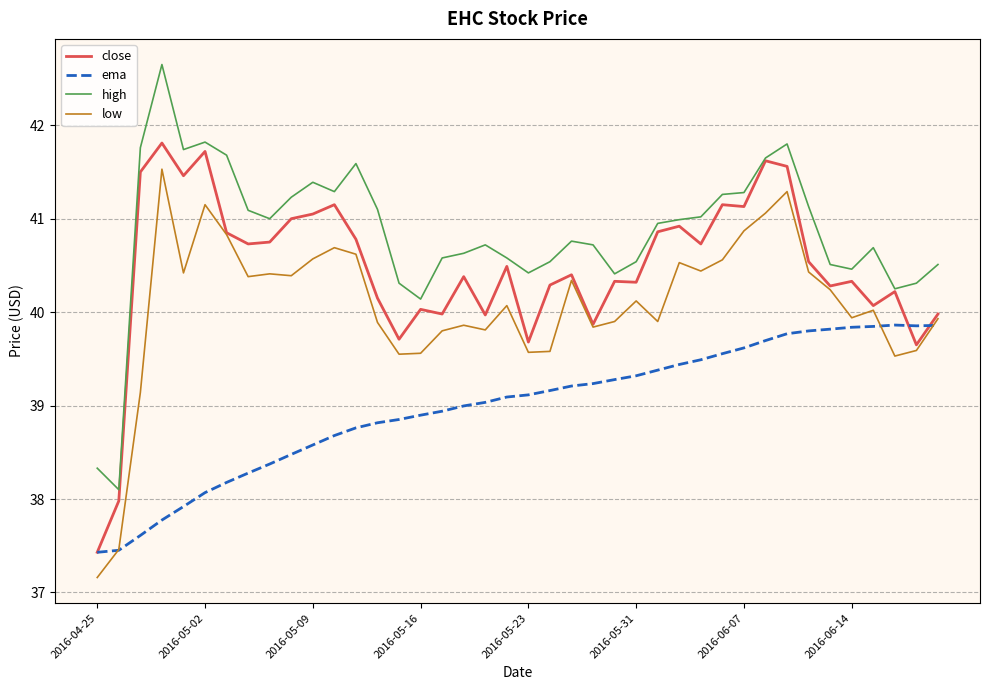

What is the smallest value displayed?

37.2